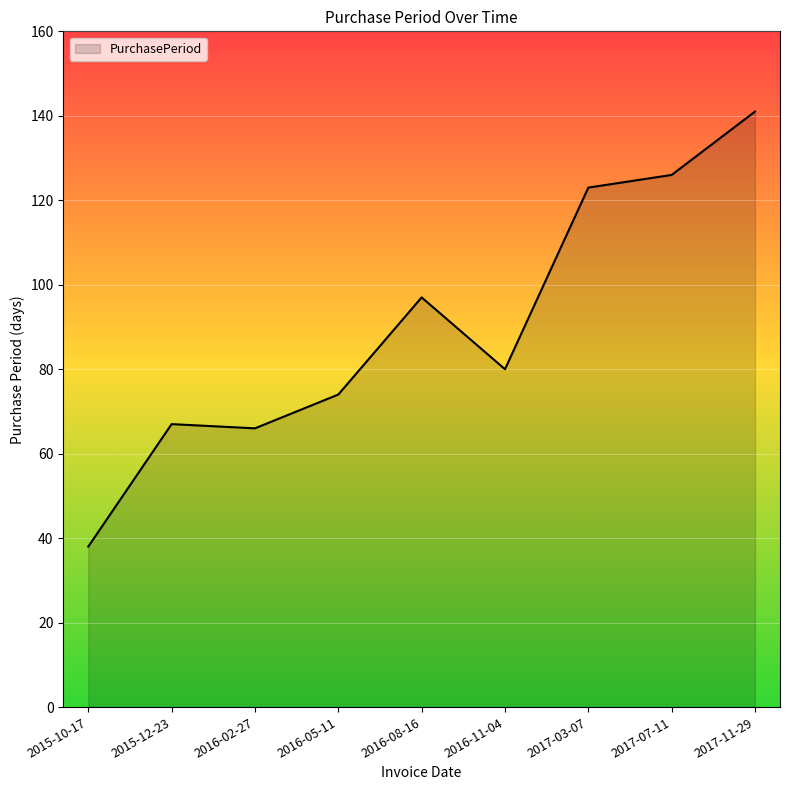

Reading left to right, extract all data points from this chart.

2015-10-17=38	2015-12-23=67	2016-02-27=66	2016-05-11=74	2016-08-16=97	2016-11-04=80	2017-03-07=123	2017-07-11=126	2017-11-29=141